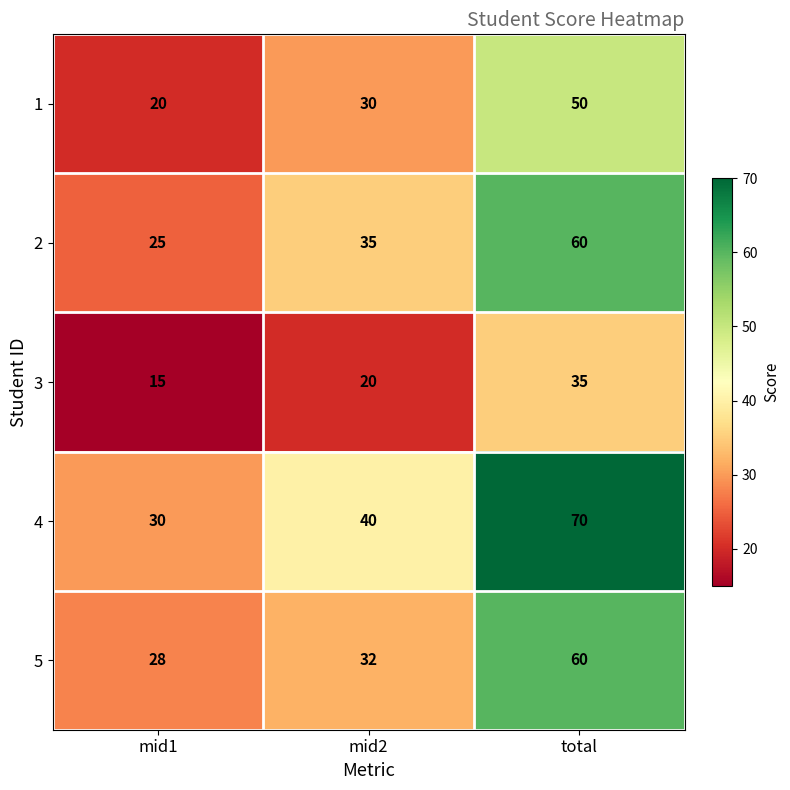

What is the average value of the 3 series?

23